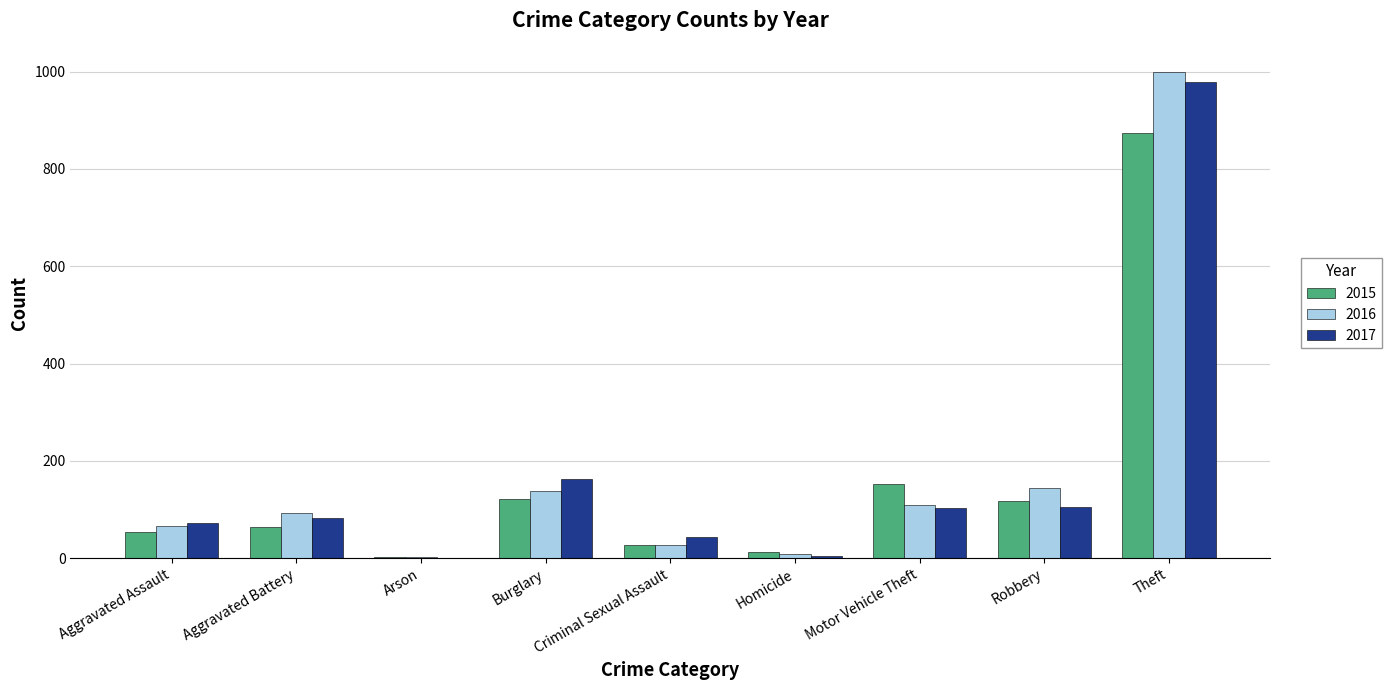

At which label does 2017 reach its peak?

Theft